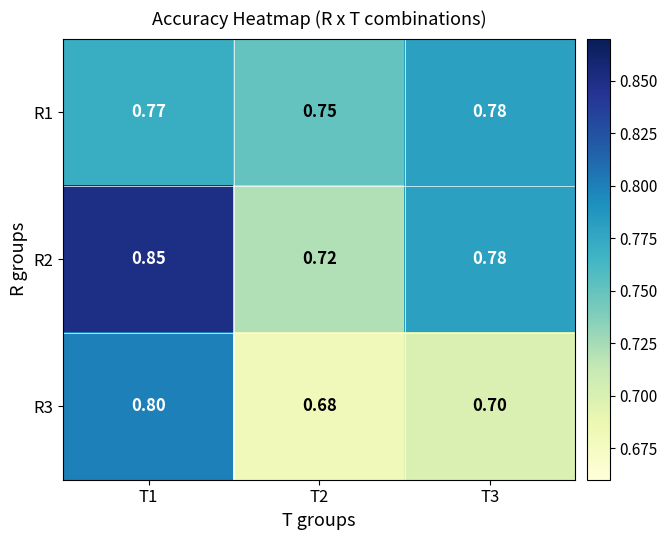

Which series has the largest range (max minus min)?

R2